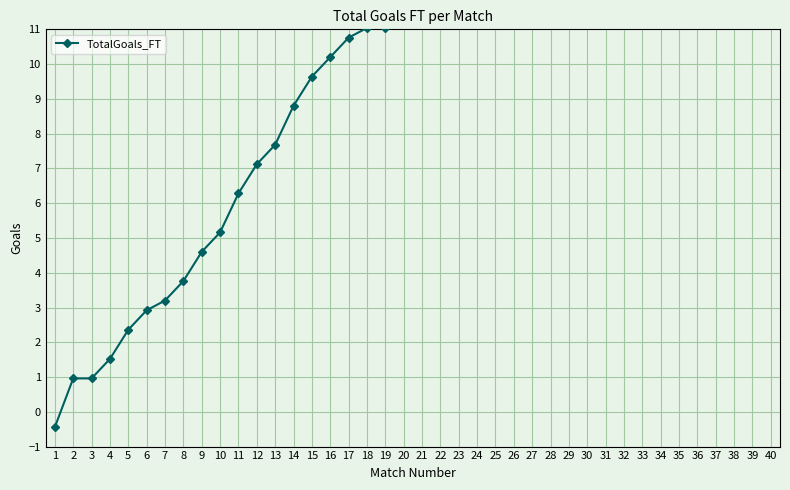

True or false: the data shows 3.2 at 7.

True